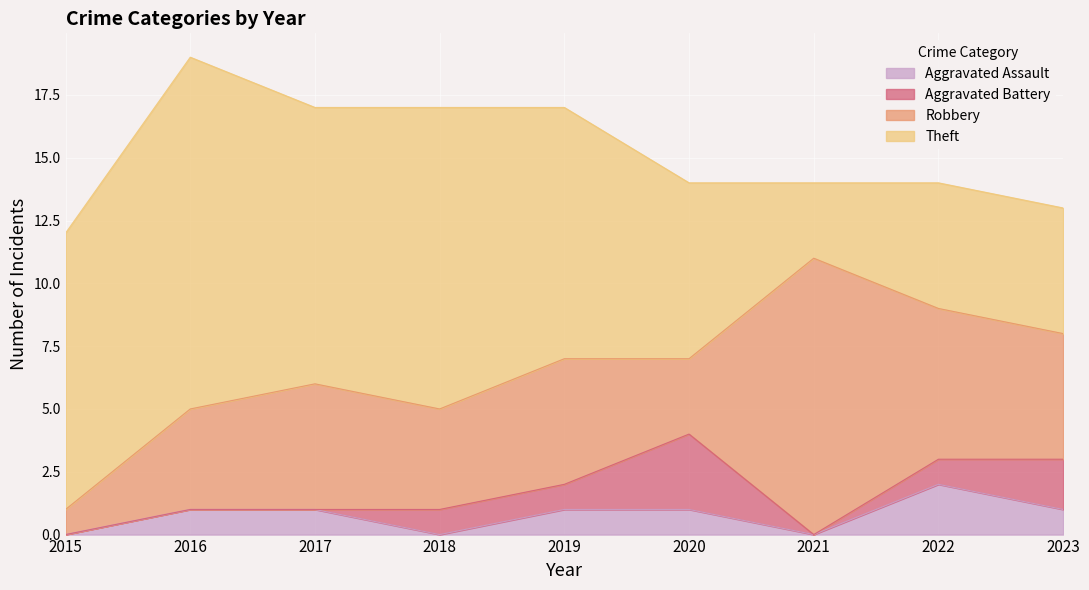

Between 2017 and 2016, which is larger?

2017